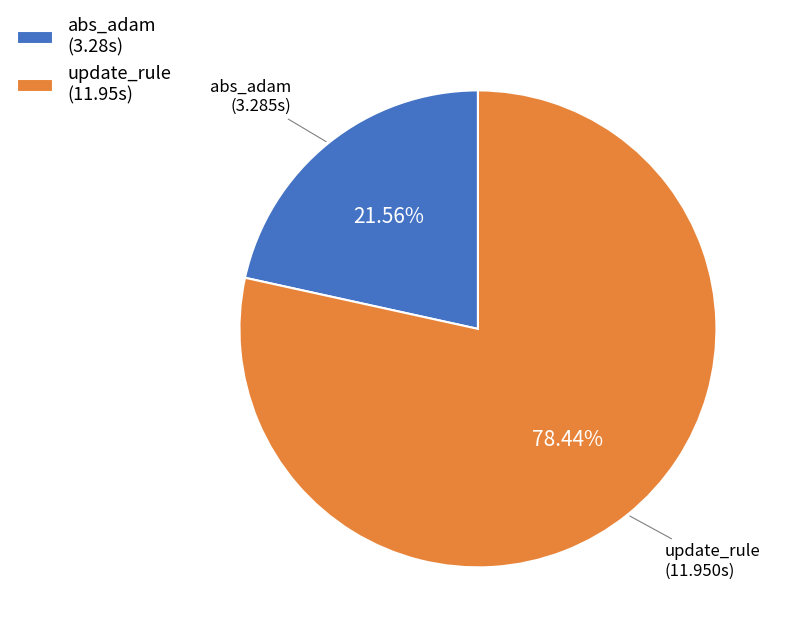

To the nearest percent, what is the average slice percentage?

50%